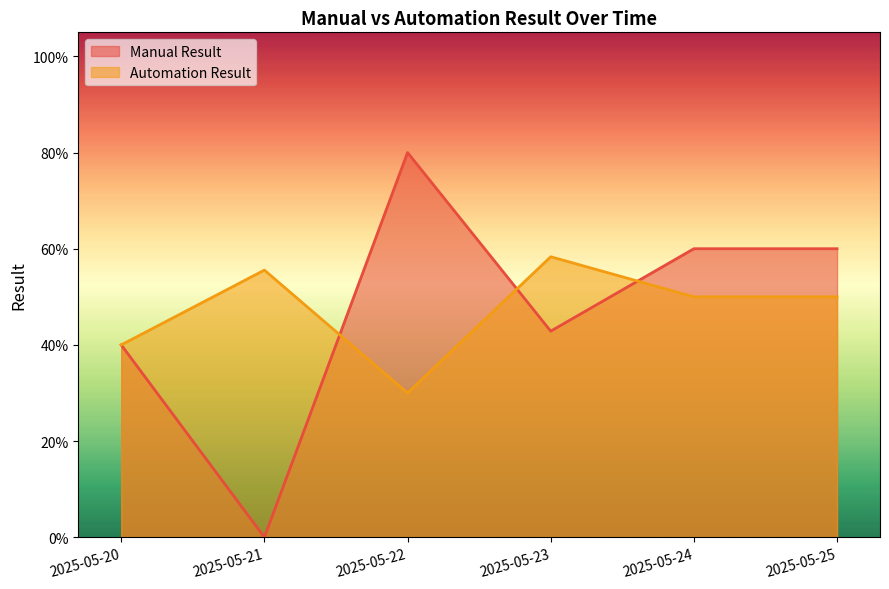

How many lines are shown in the chart?

2